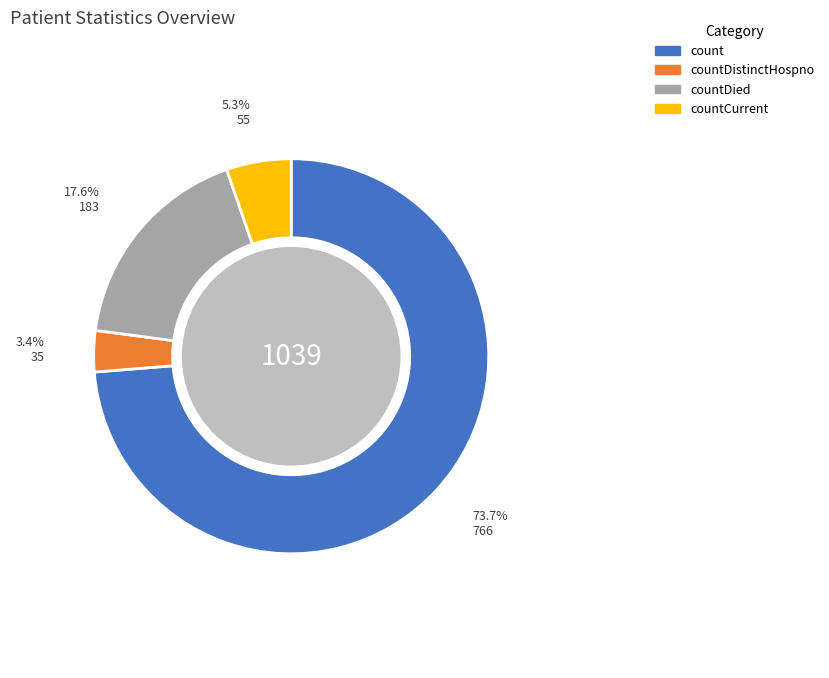

Is there any slice that represents more than half of the pie?

Yes